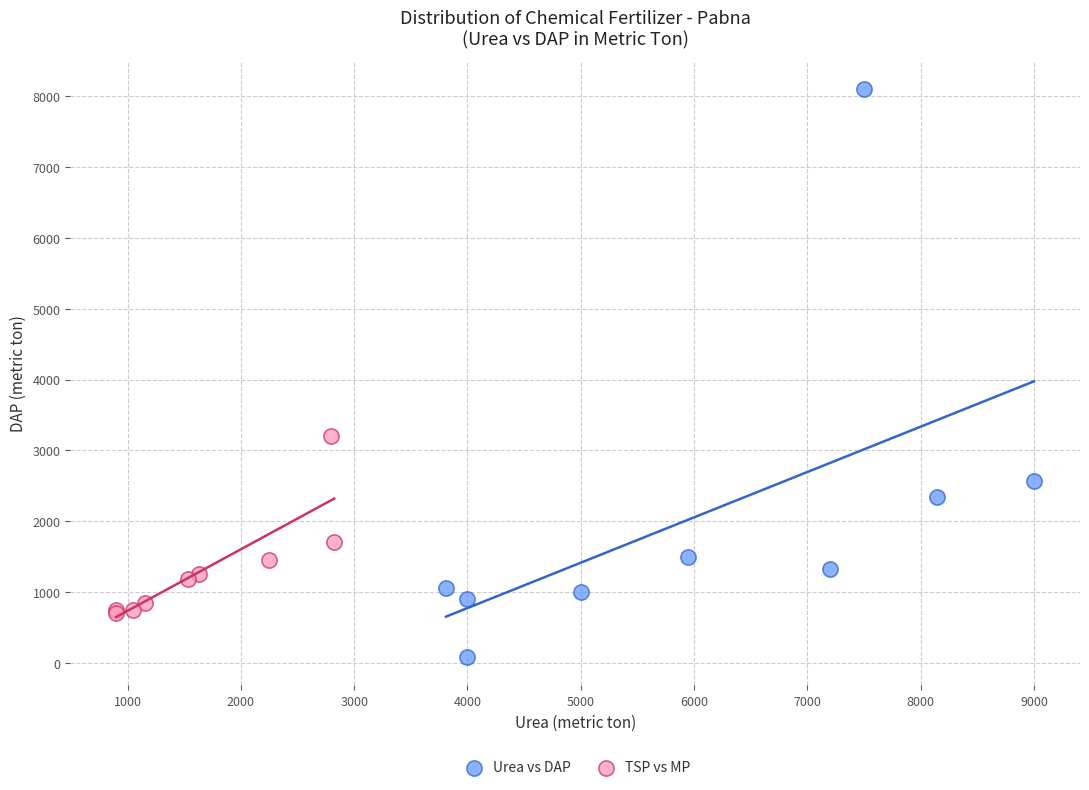

Which series has the largest Y range (max minus min)?

Urea vs DAP